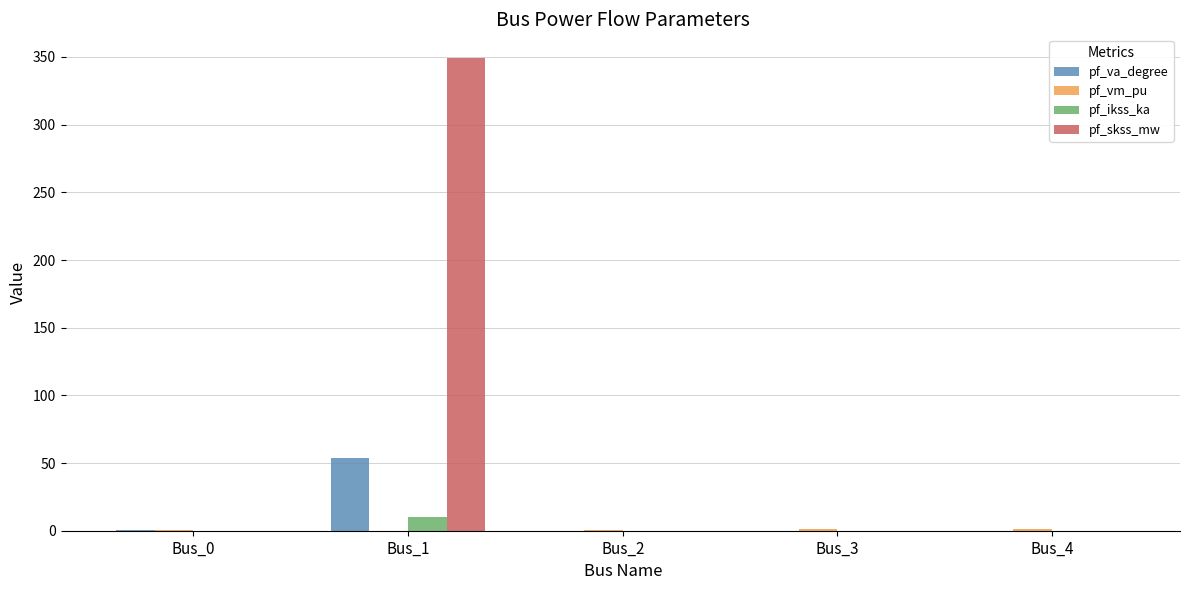

What is the total value across all series at Bus_4?

1.0